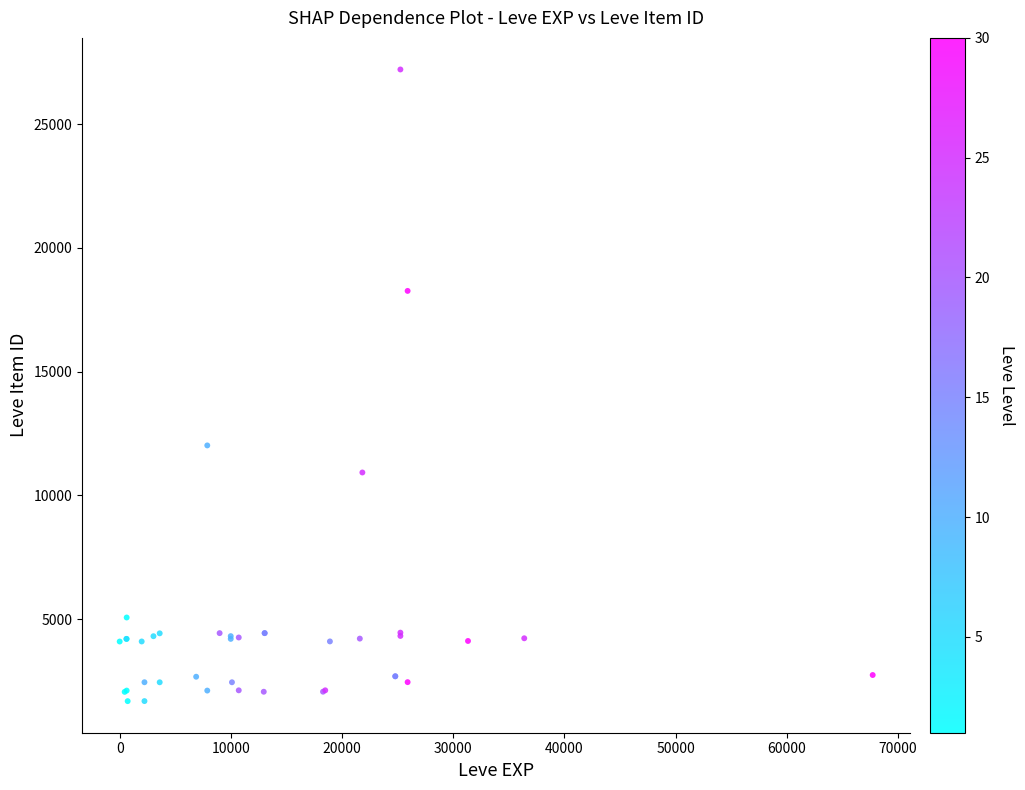

What Y value in the scatter plot is closest to 14448?

12018